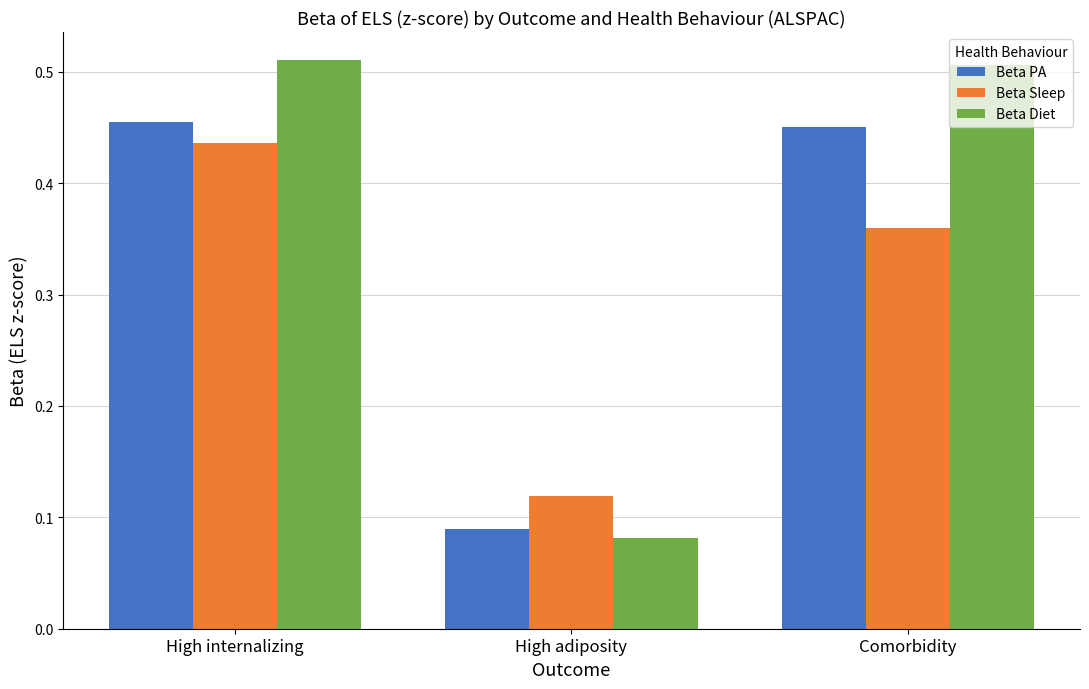

Which series has the largest range (max minus min)?

Beta Diet